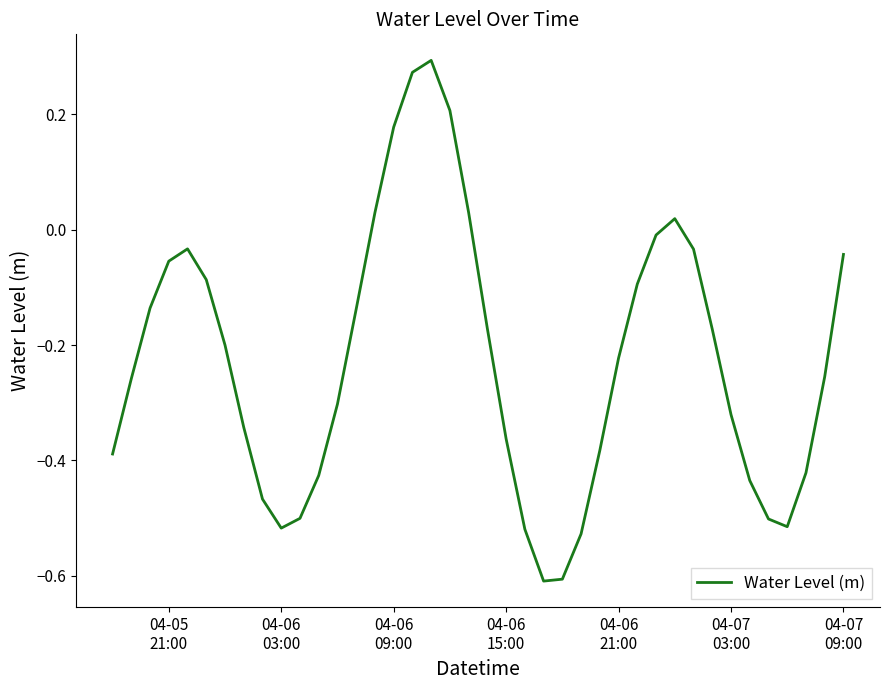

True or false: there are more than 2 points higher than both neighbors.

True